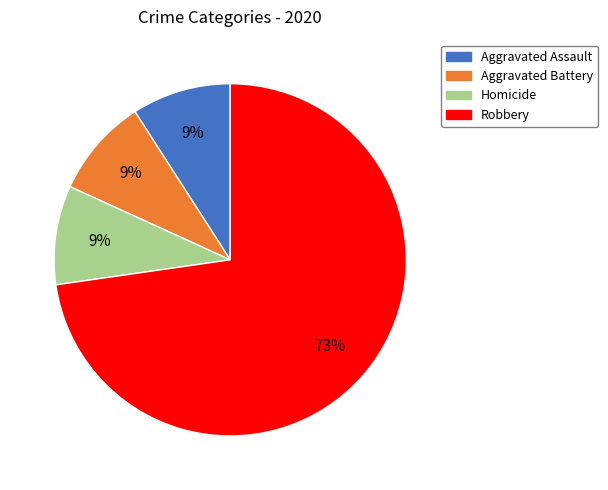

Do Aggravated Assault and Aggravated Battery together represent more than half of the pie?

No